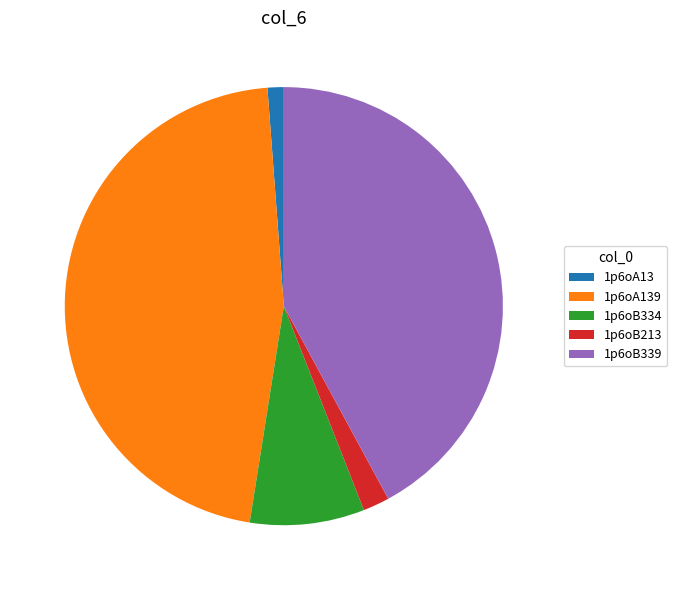

Do 1p6oB213 and 1p6oA139 together represent more than half of the pie?

No